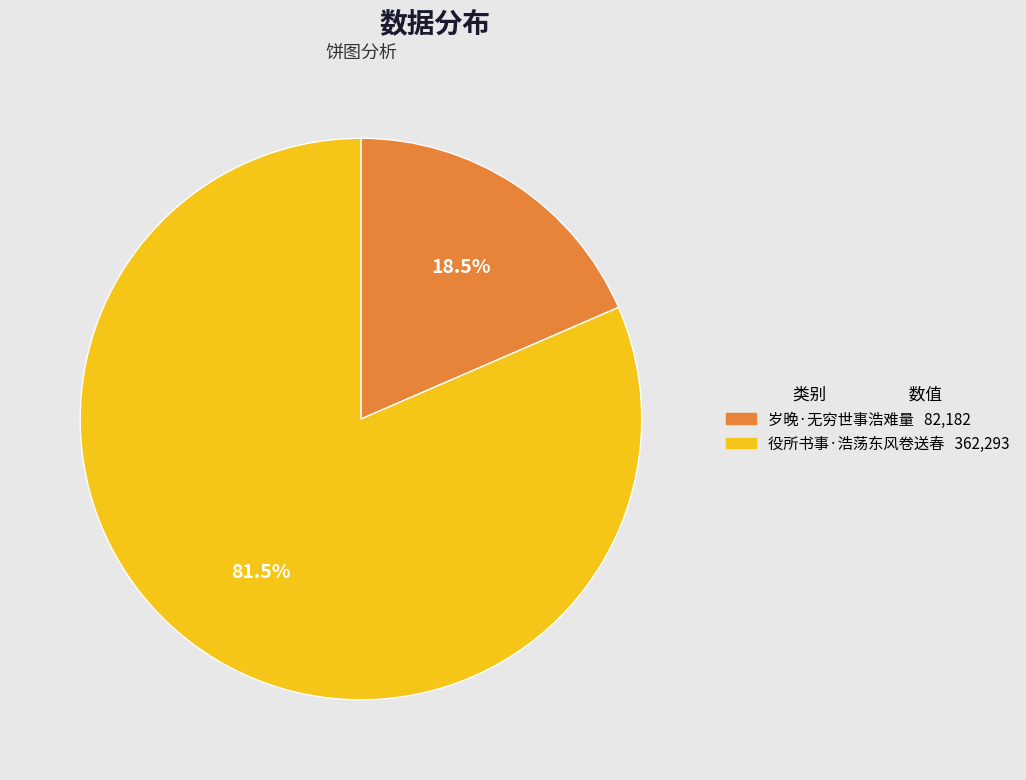

Rank the categories by value from highest to lowest.

役所书事·浩荡东风卷送春, 岁晚·无穷世事浩难量